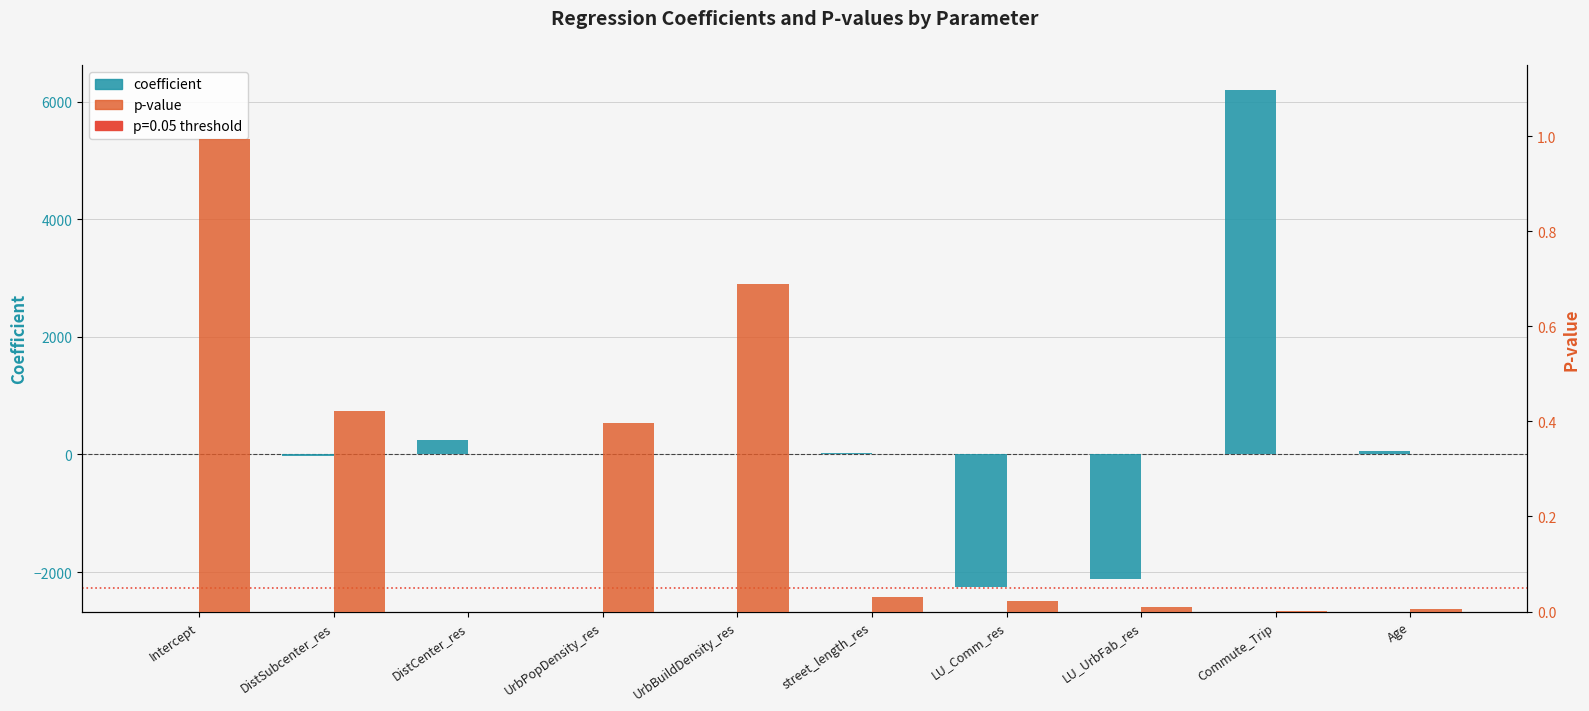

What is the difference between the second highest and minimum values in the coefficient series?

2497.8